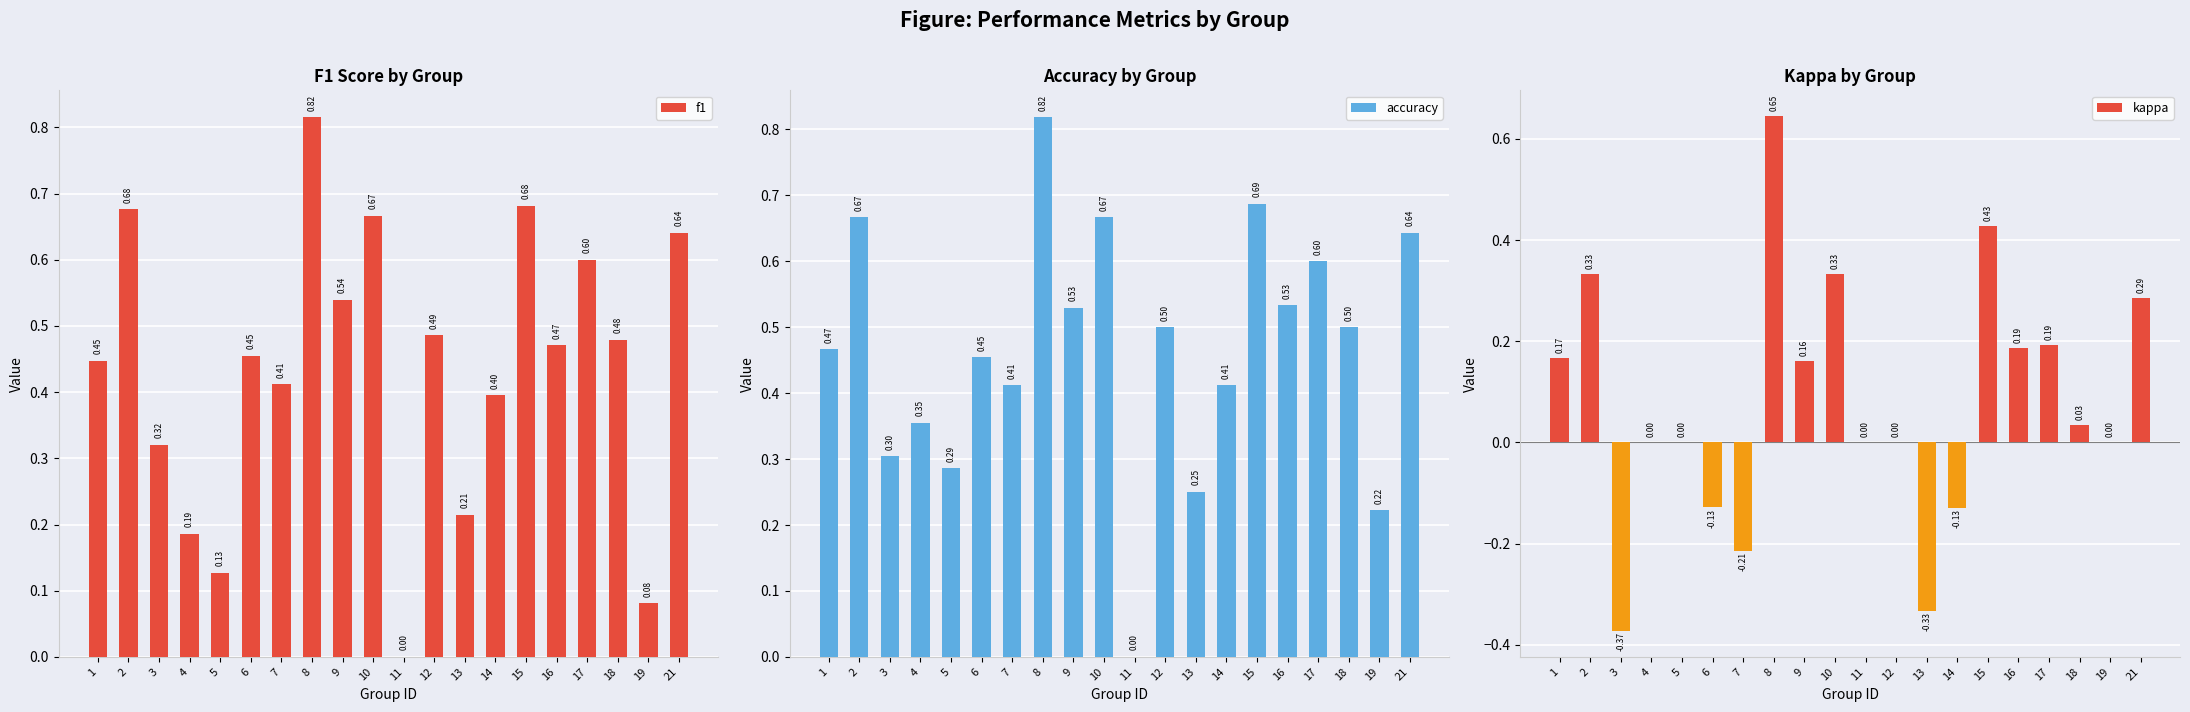

True or false: kappa has a value of -0.1 at 6.

True